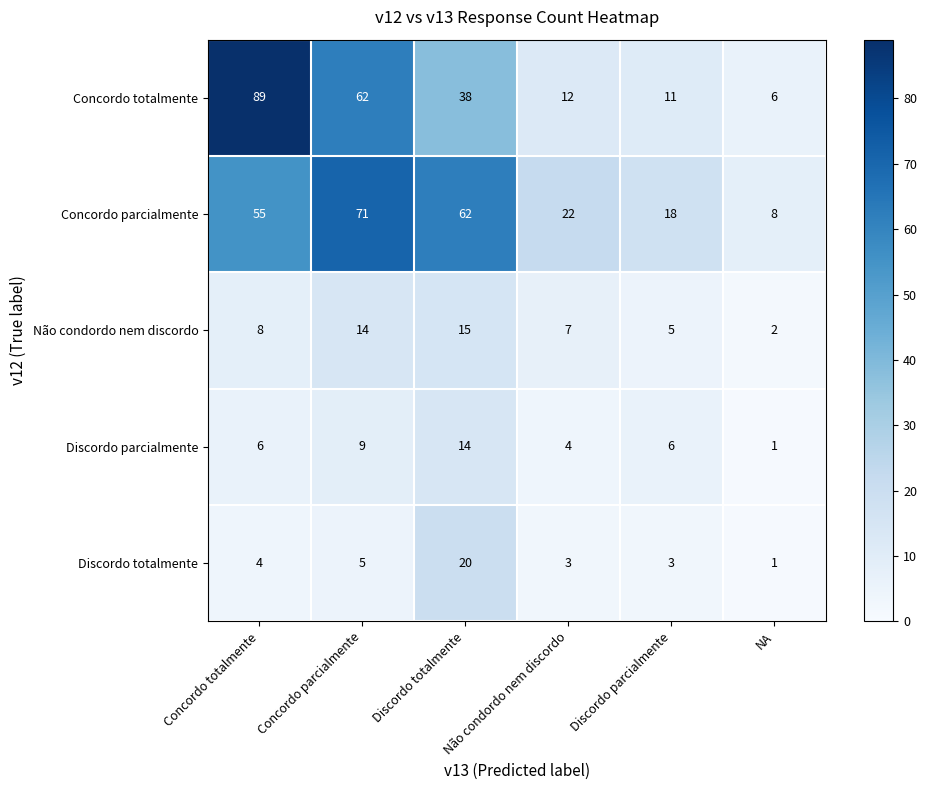

Is it true that Concordo totalmente equals 7 at Discordo parcialmente?

False